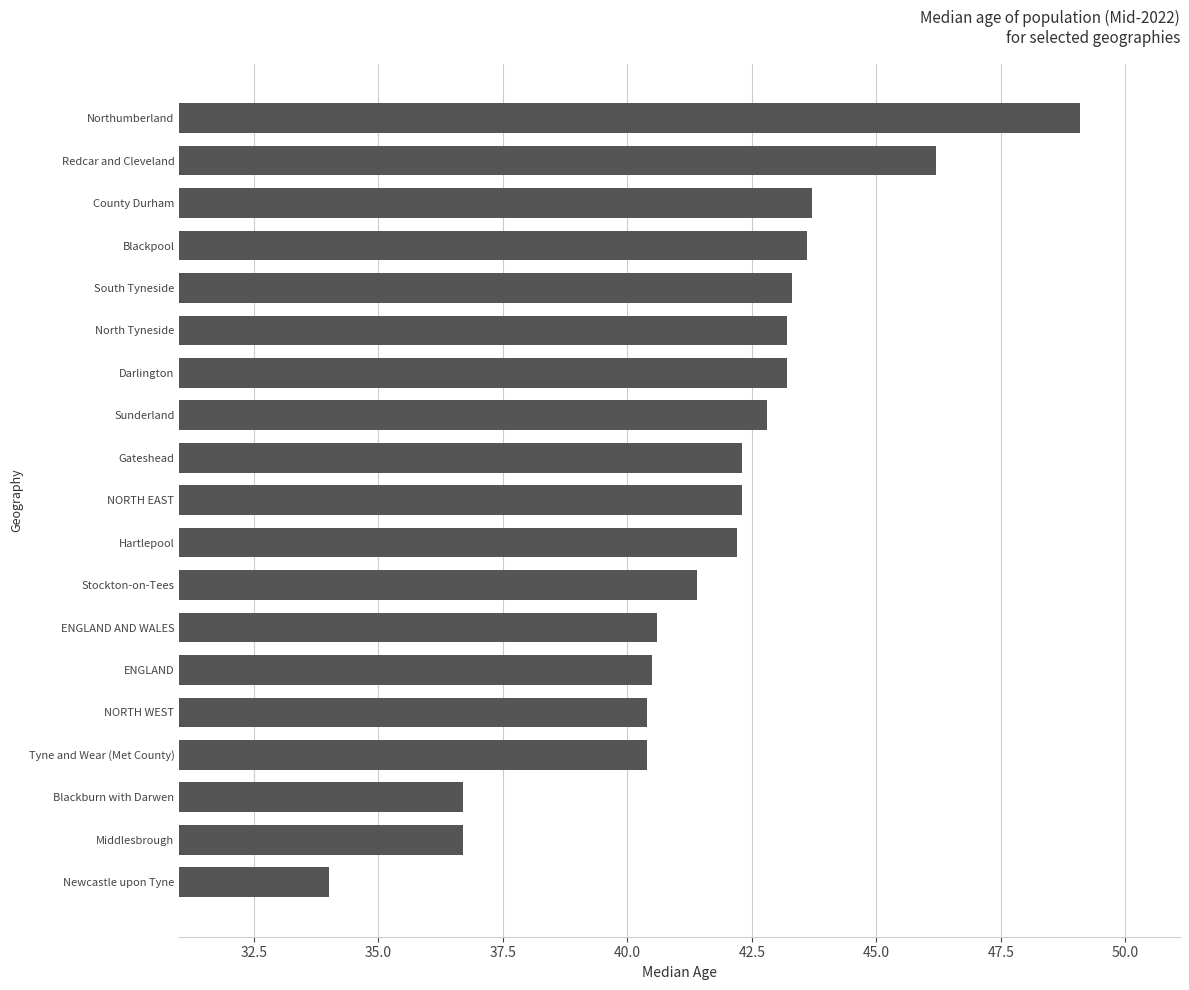

What is the average value?

41.7